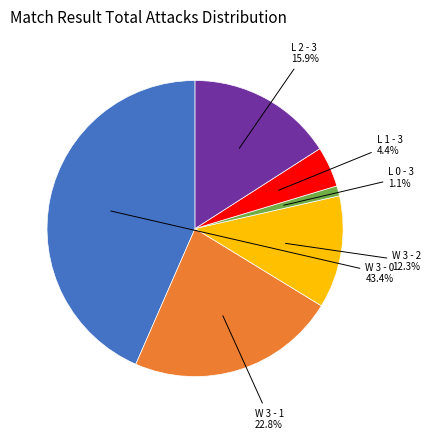

Does any single category account for the majority?

No